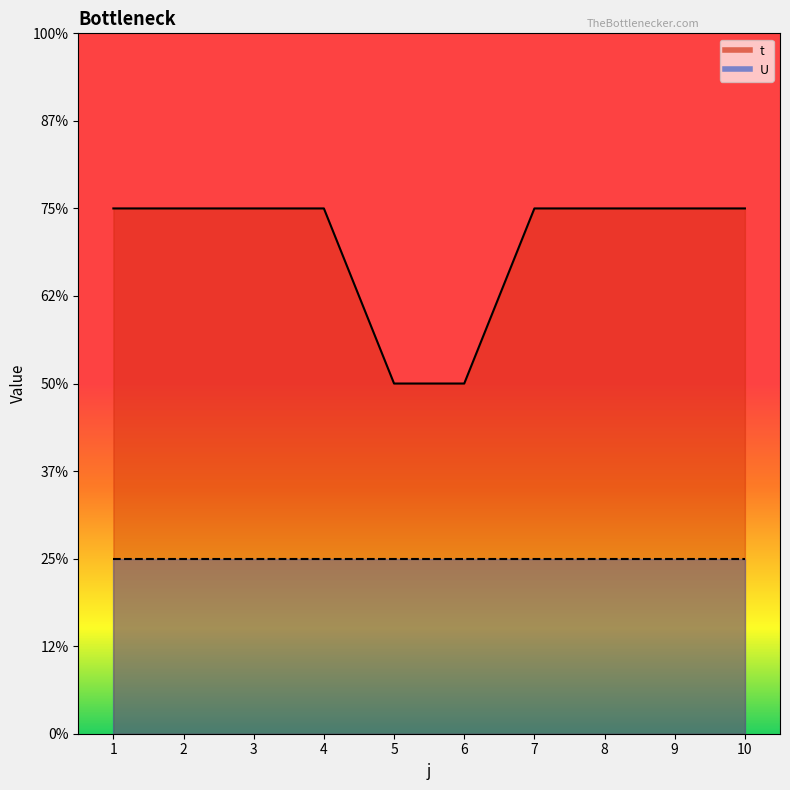

The chart shows a value of 1 at 5. True or false?

False